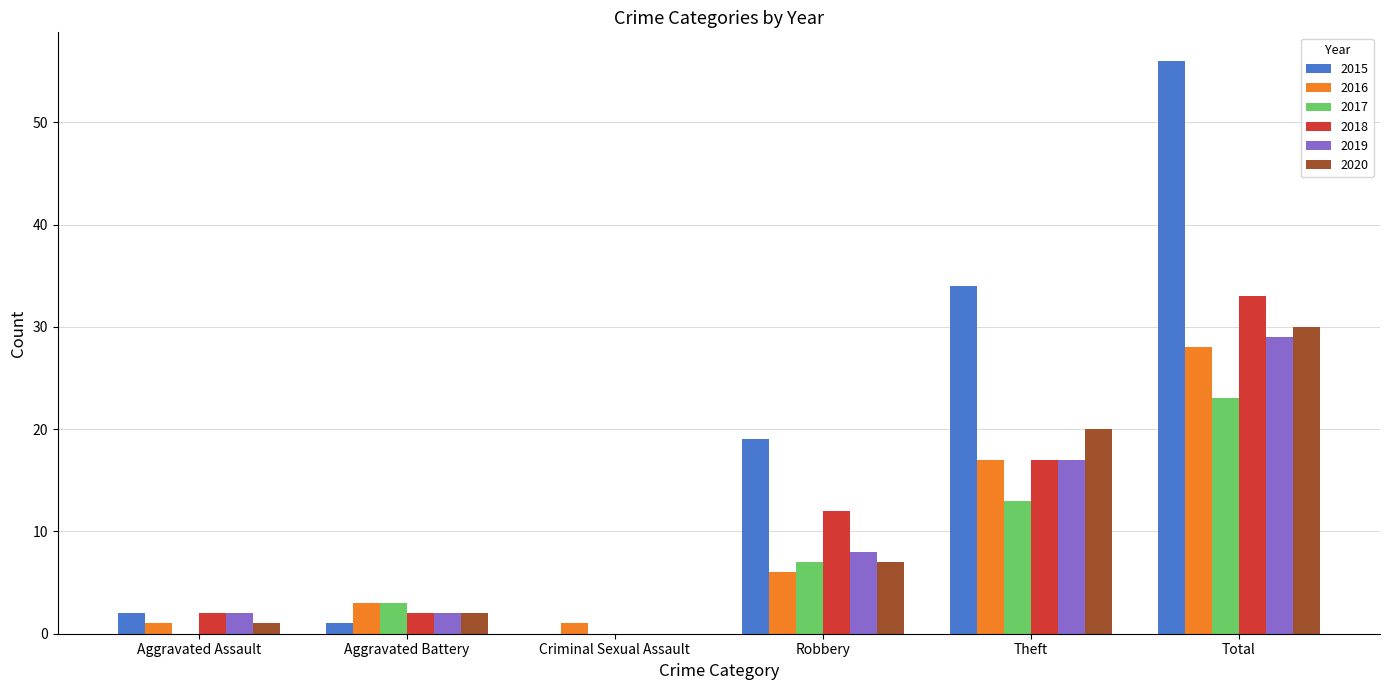

Is it true that 2019 equals 2 at Aggravated Battery?

True